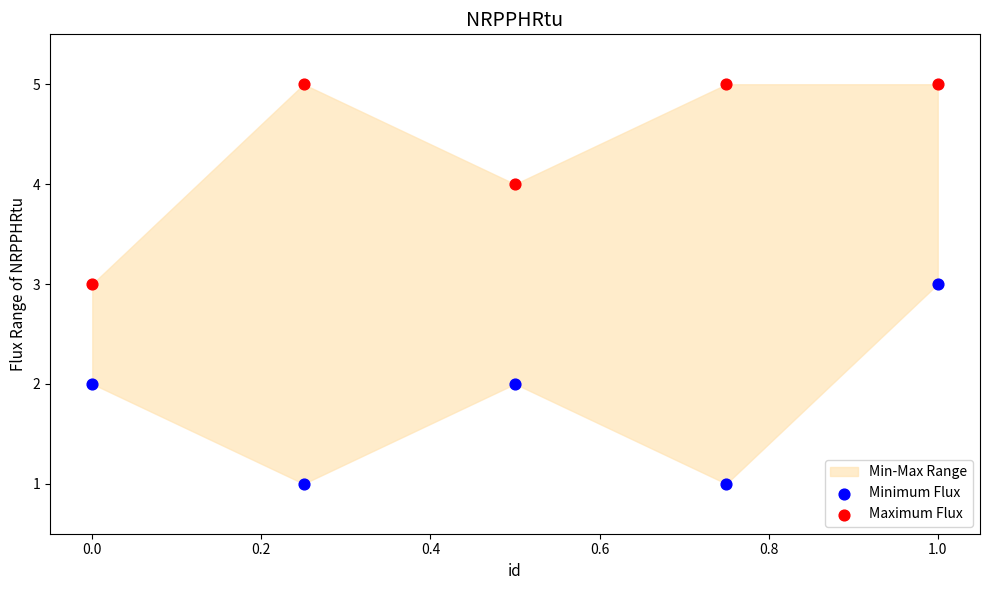

Which series contains the lowest Y value?

Minimum Flux